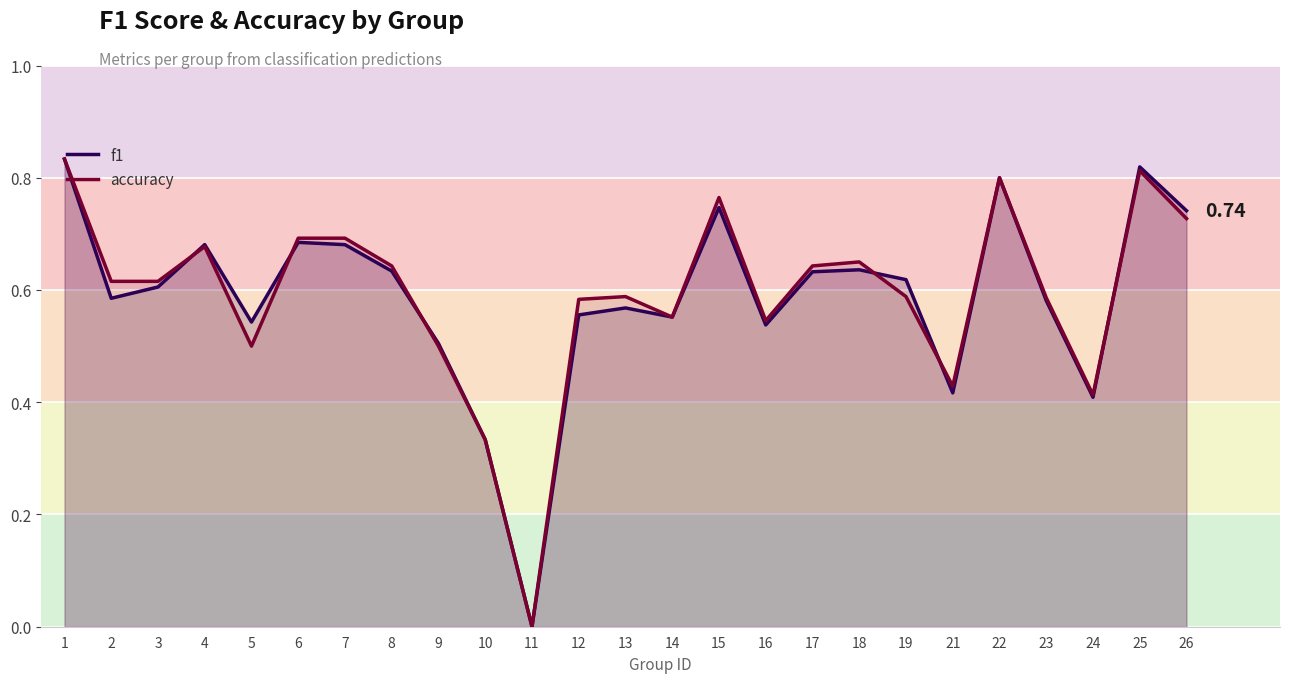

Where is the first local minimum for f1?

2